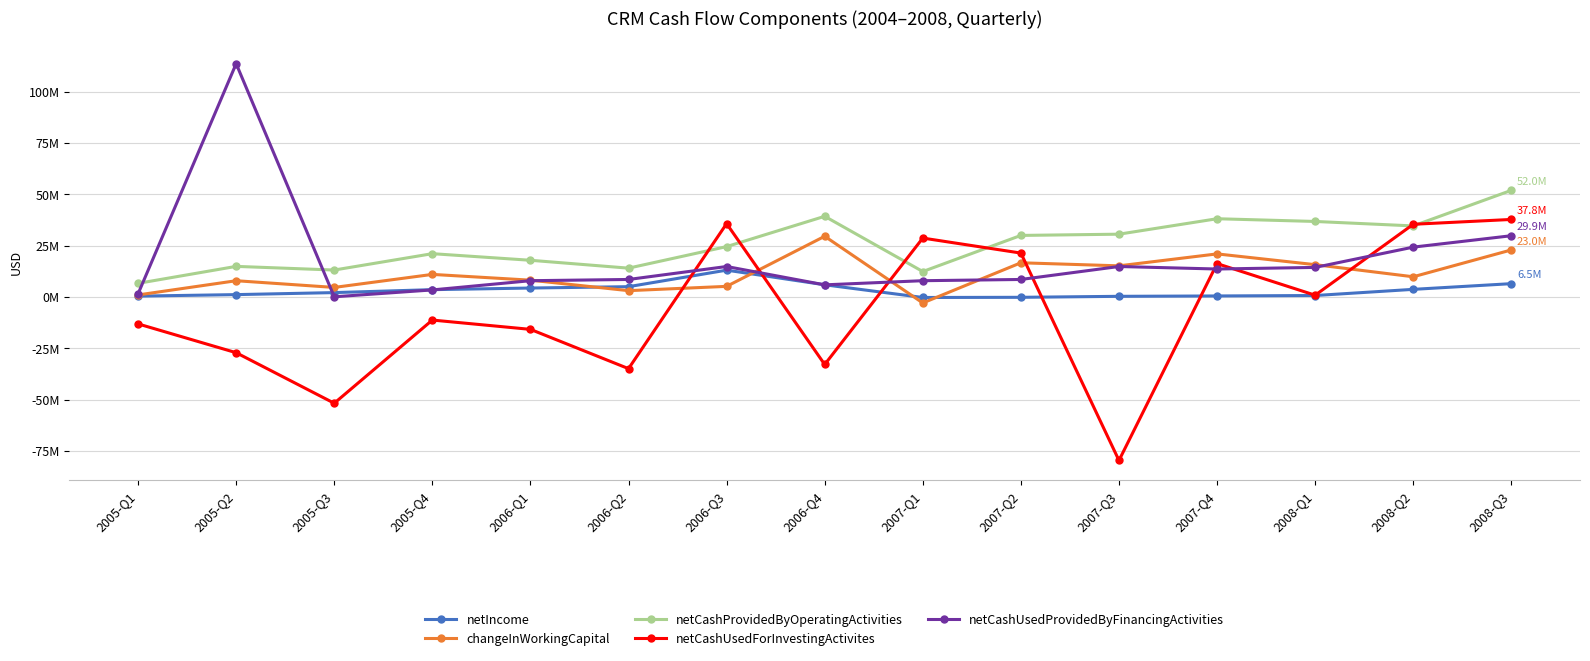

Rank the series by their maximum value, from lowest to highest.

netIncome, changeInWorkingCapital, netCashUsedForInvestingActivites, netCashProvidedByOperatingActivities, netCashUsedProvidedByFinancingActivities